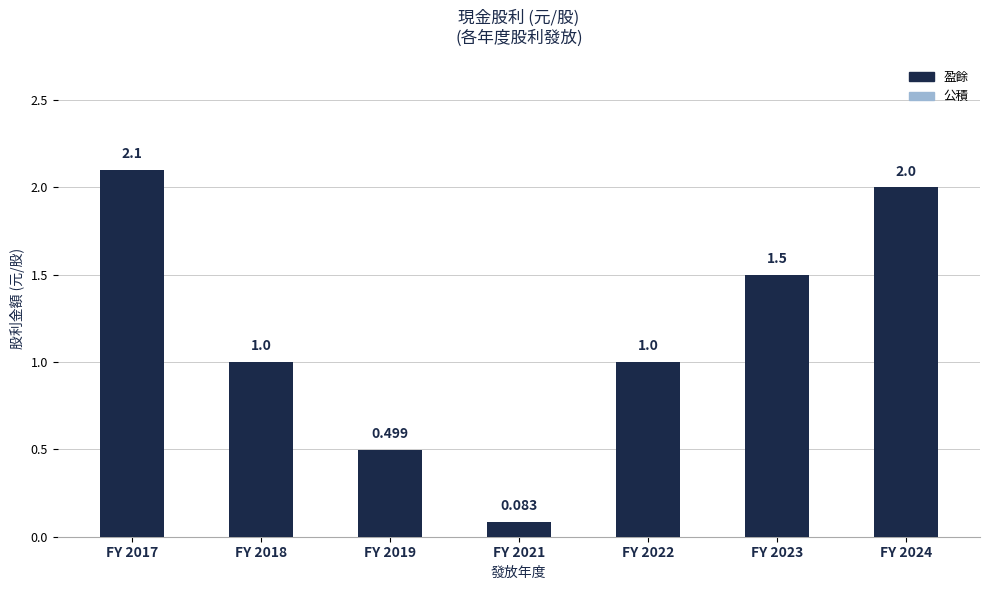

Count the number of categories in the chart.

7